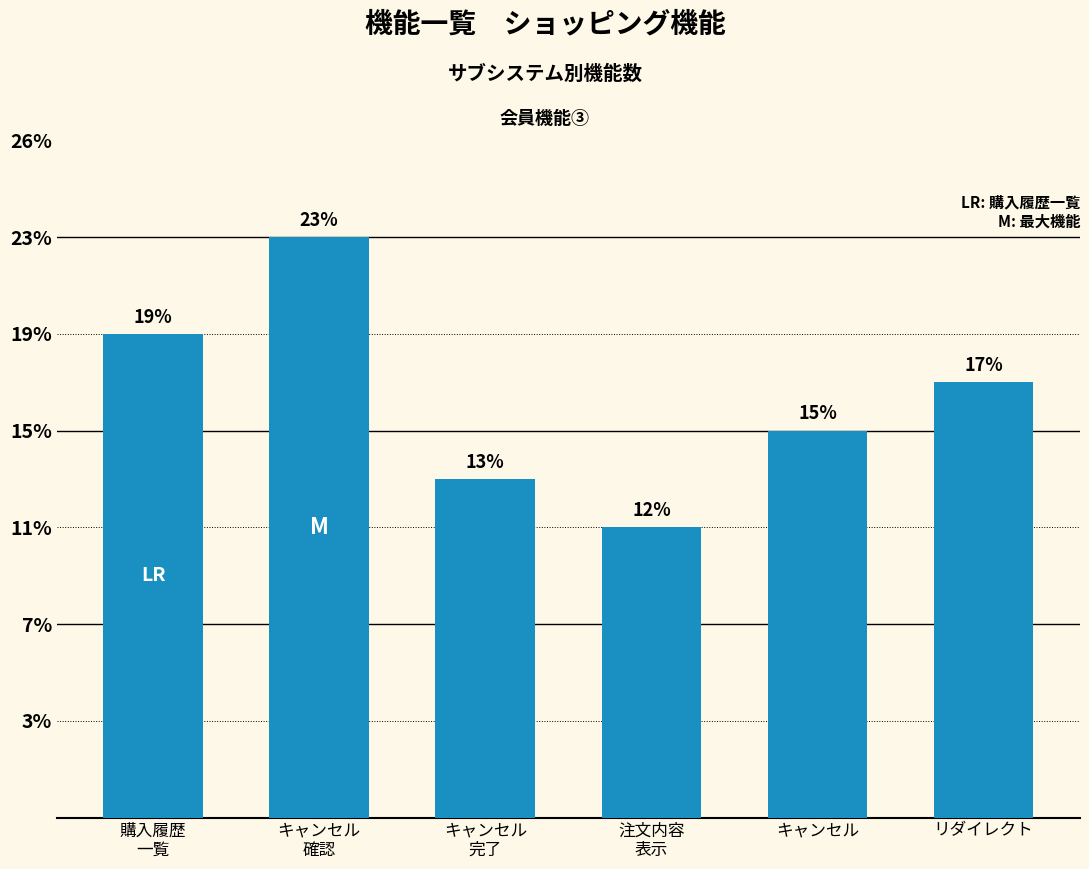

Are the bars horizontal?

No